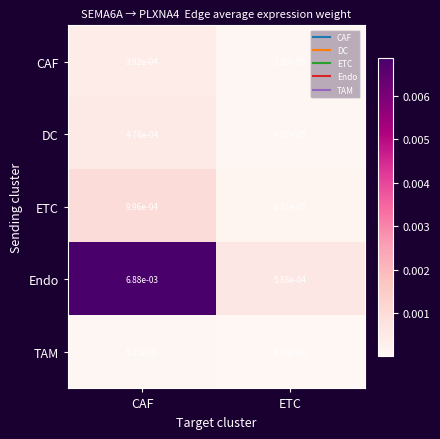

At ETC, list the series in order from smallest to largest.

TAM, CAF, DC, ETC, Endo